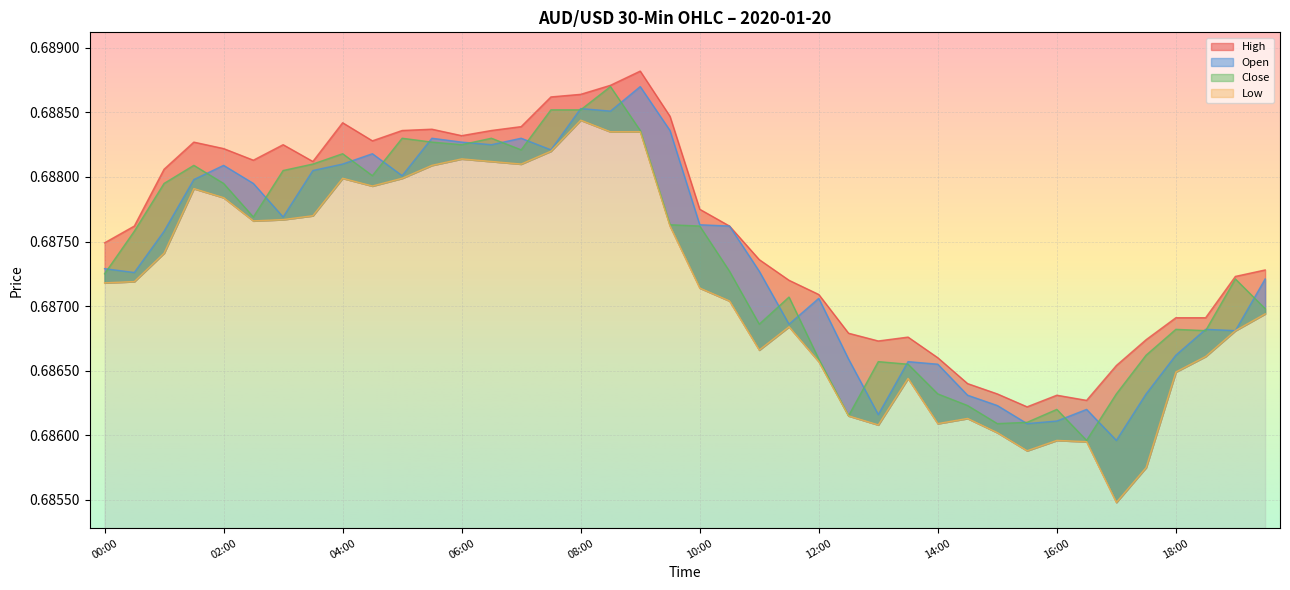

What is the label of the 33rd point from the right?

03:30